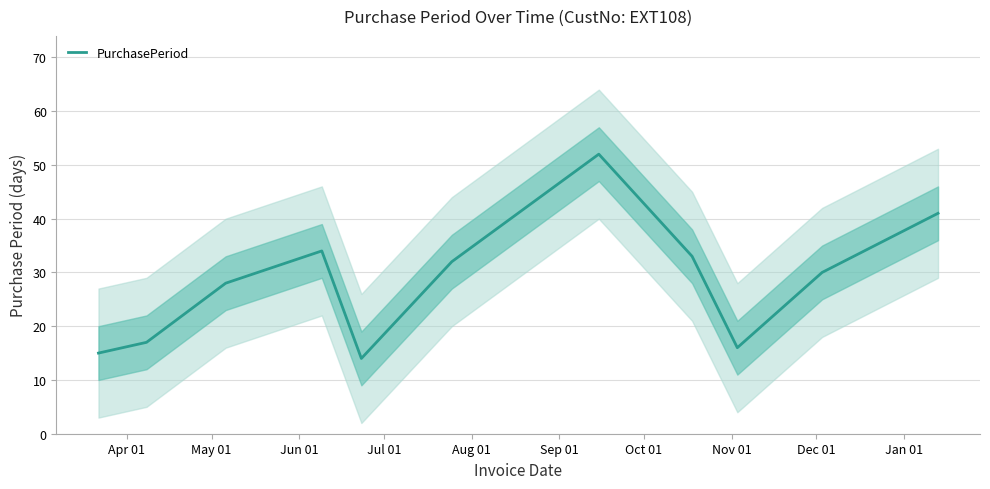

Does the chart display data point markers on the line(s)?

No